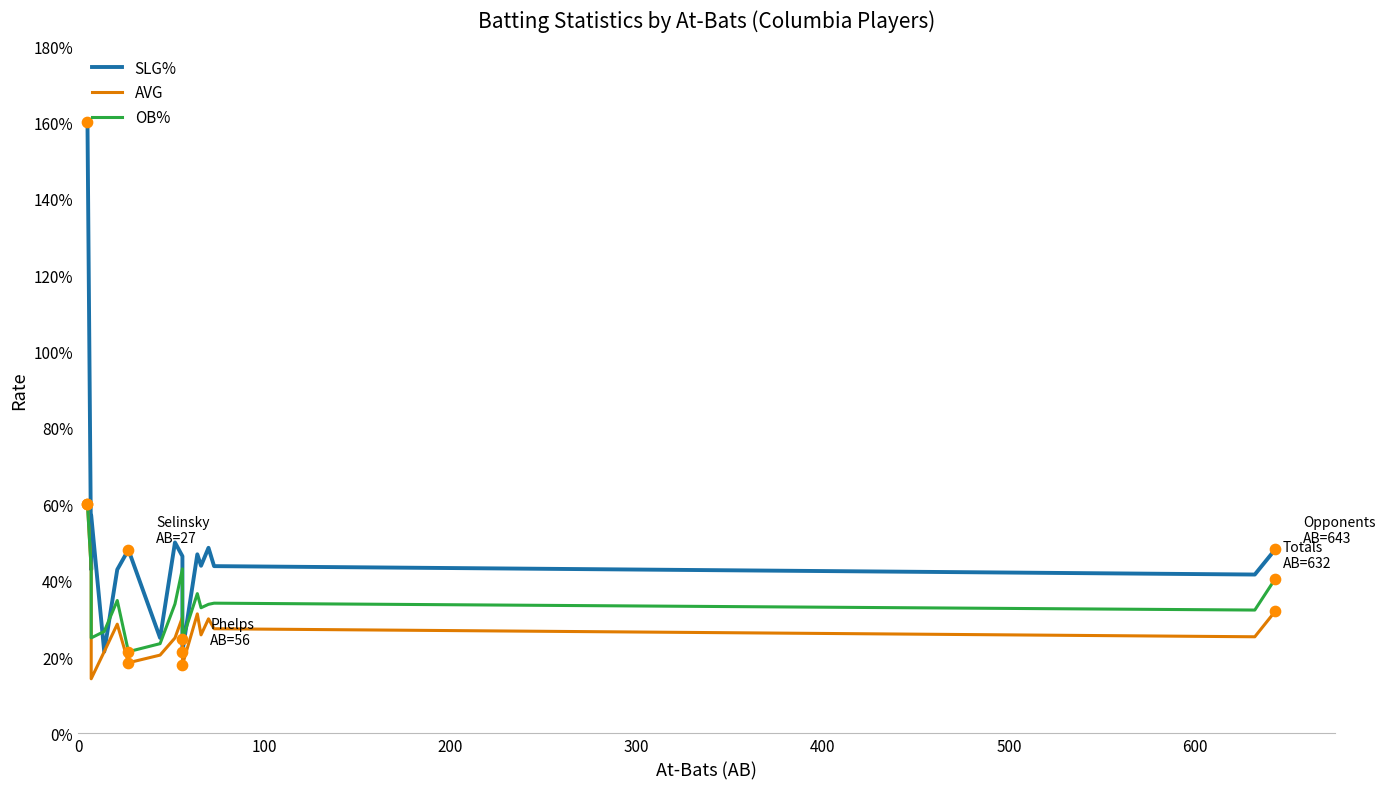

At how many categories does at least one series exceed 1?

1